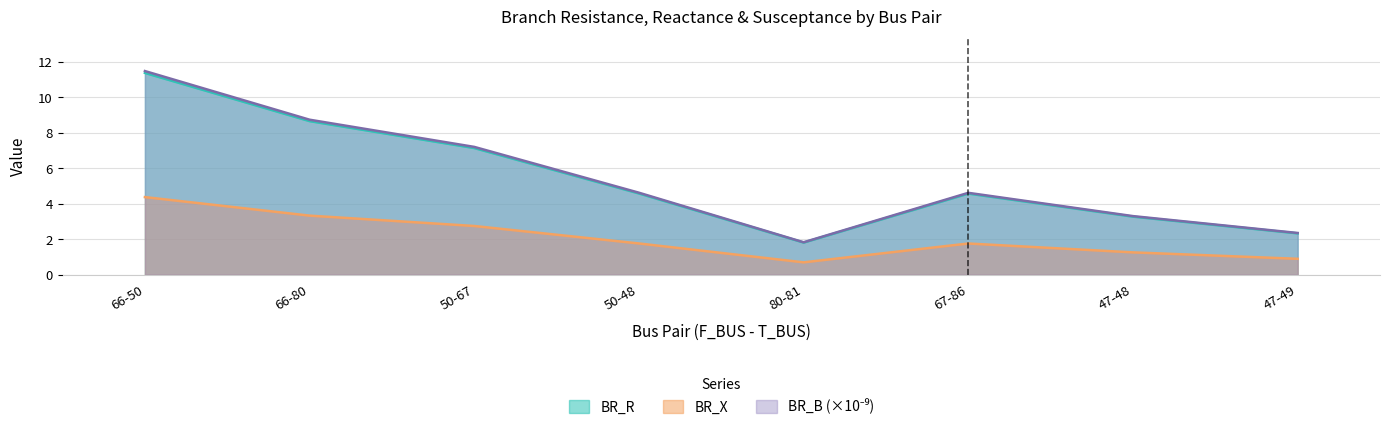

The value of BR_X at 66-50 is 4.4. True or false?

True